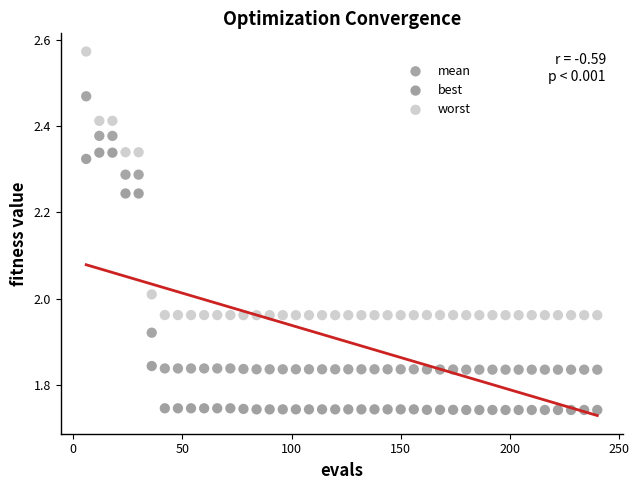

Which series has the widest spread of Y values?

mean